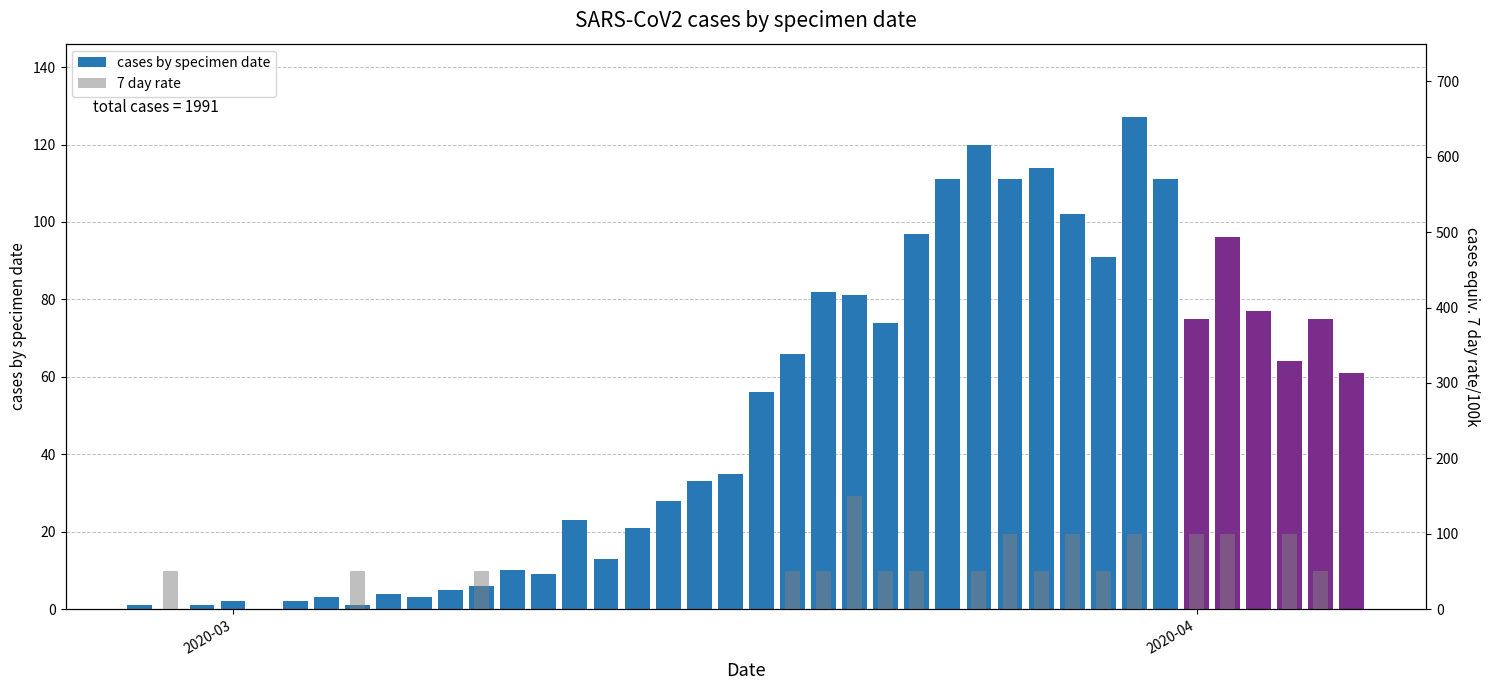

How many distinct data groups are displayed?

2